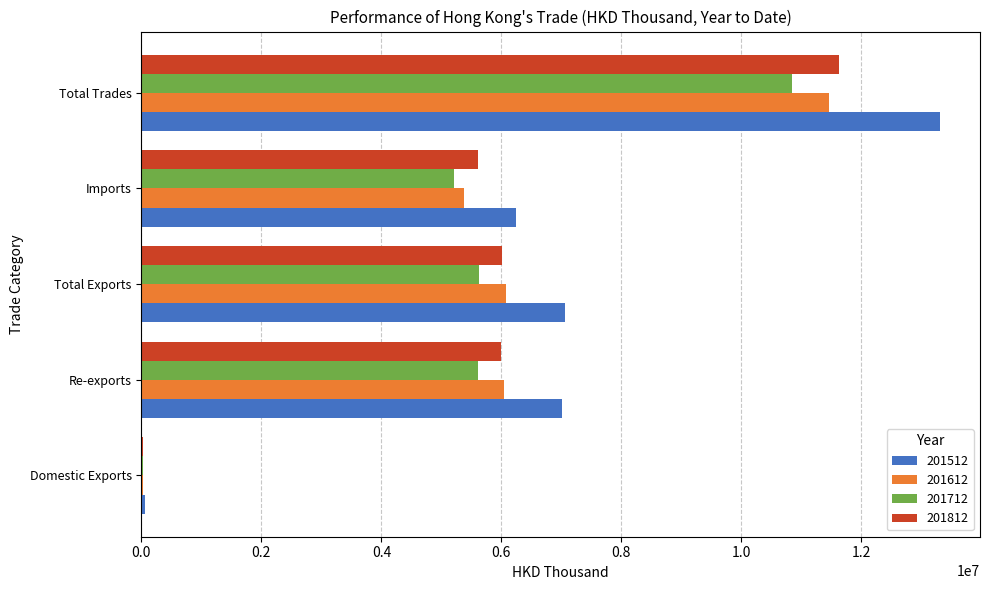

At which label does 201512 reach its peak?

Total Trades